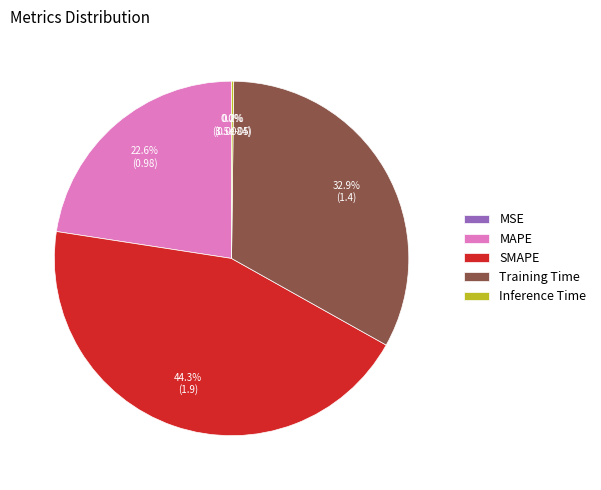

What is the largest slice in the pie chart?

SMAPE